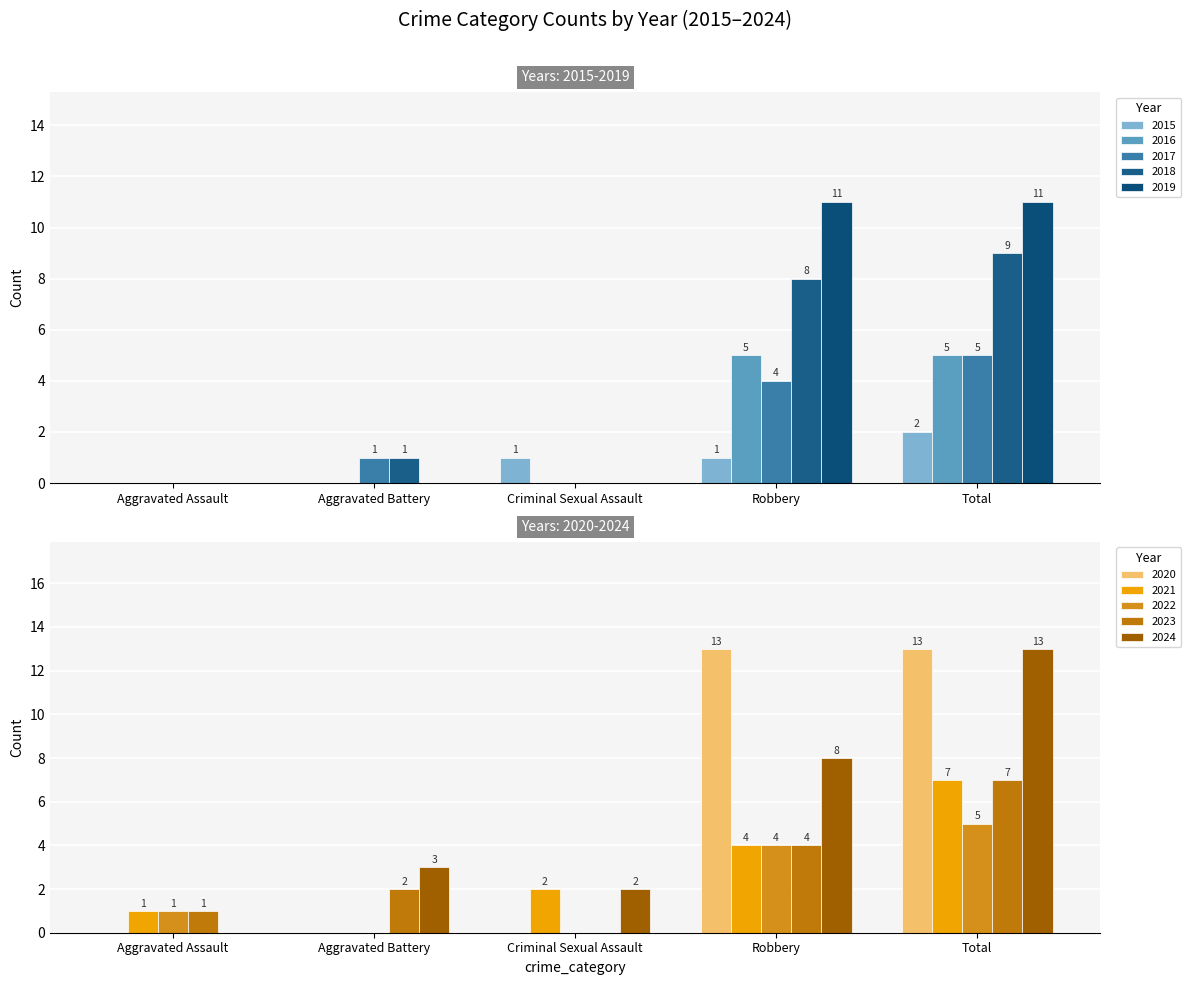

How many positive values does the 2021 series have?

4